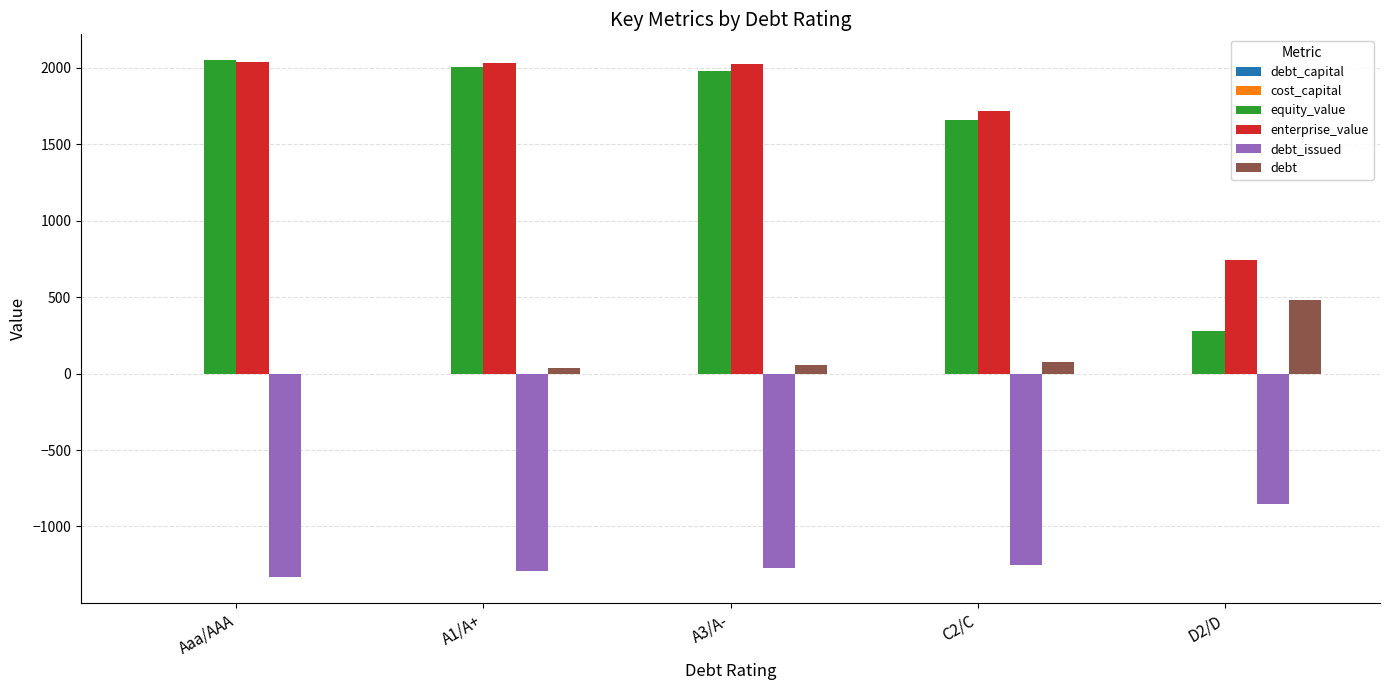

What is the sum of all debt values?

652.7